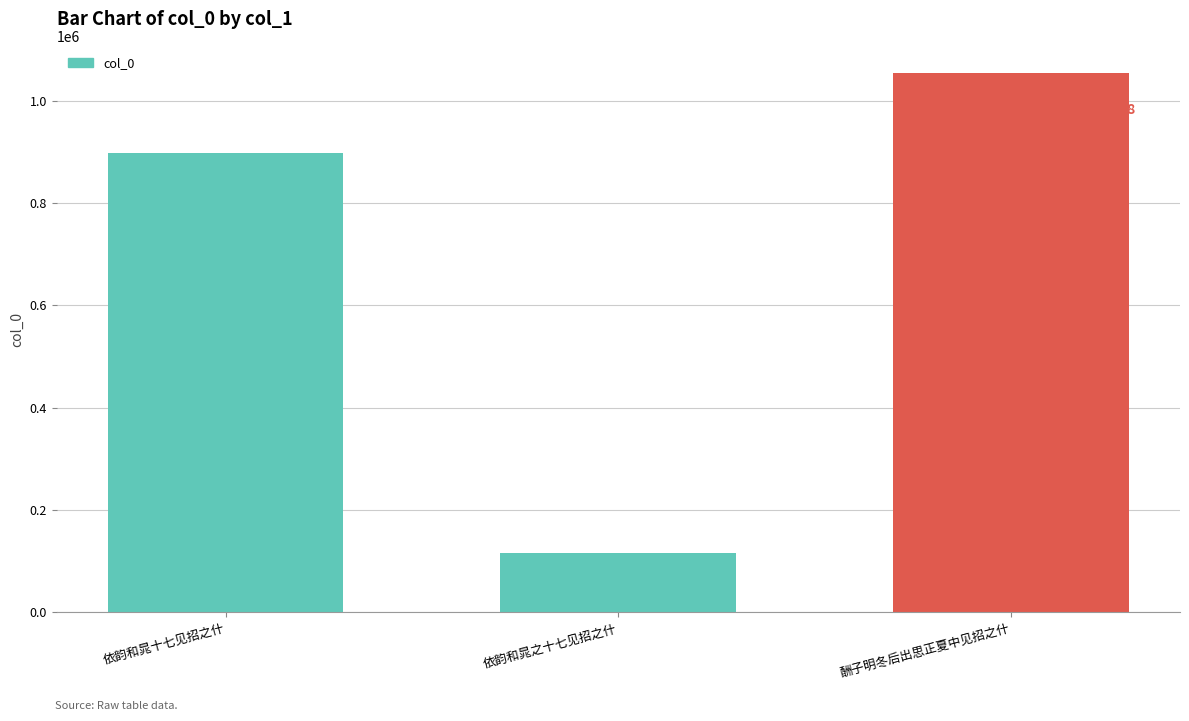

Read the value at 酬子明冬后出思正夏中见招之什, to the nearest 10.

1054720